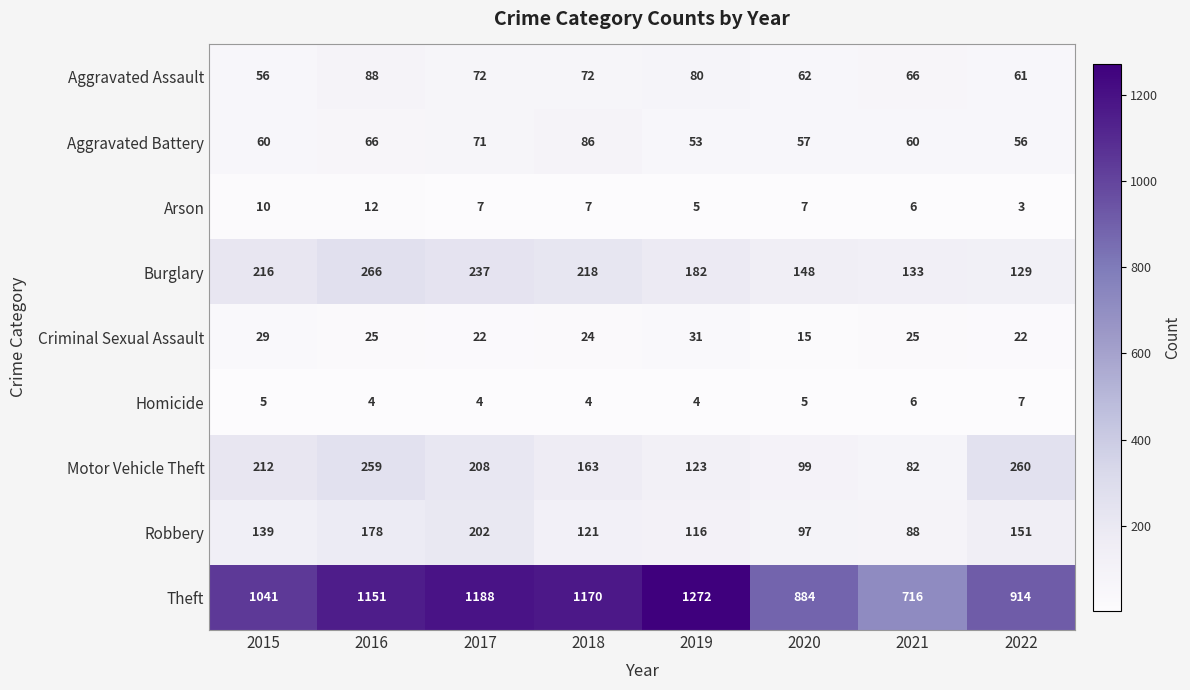

Which series has the largest total across all categories?

Theft